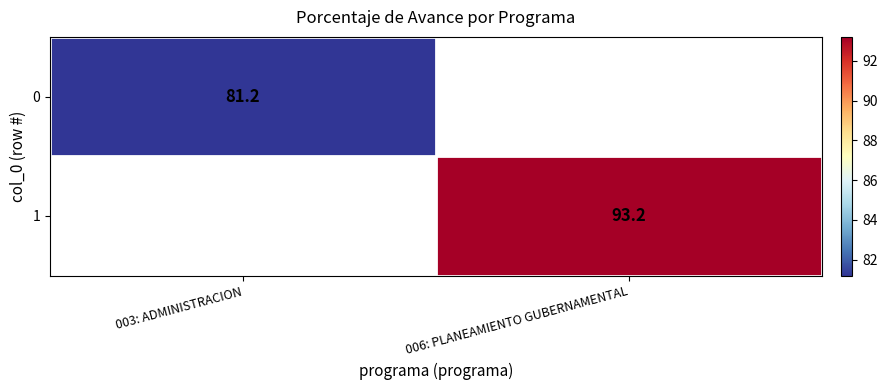

Is the value of 1 at 006: PLANEAMIENTO GUBERNAMENTAL greater than the value of 0 at 003: ADMINISTRACION?

Yes